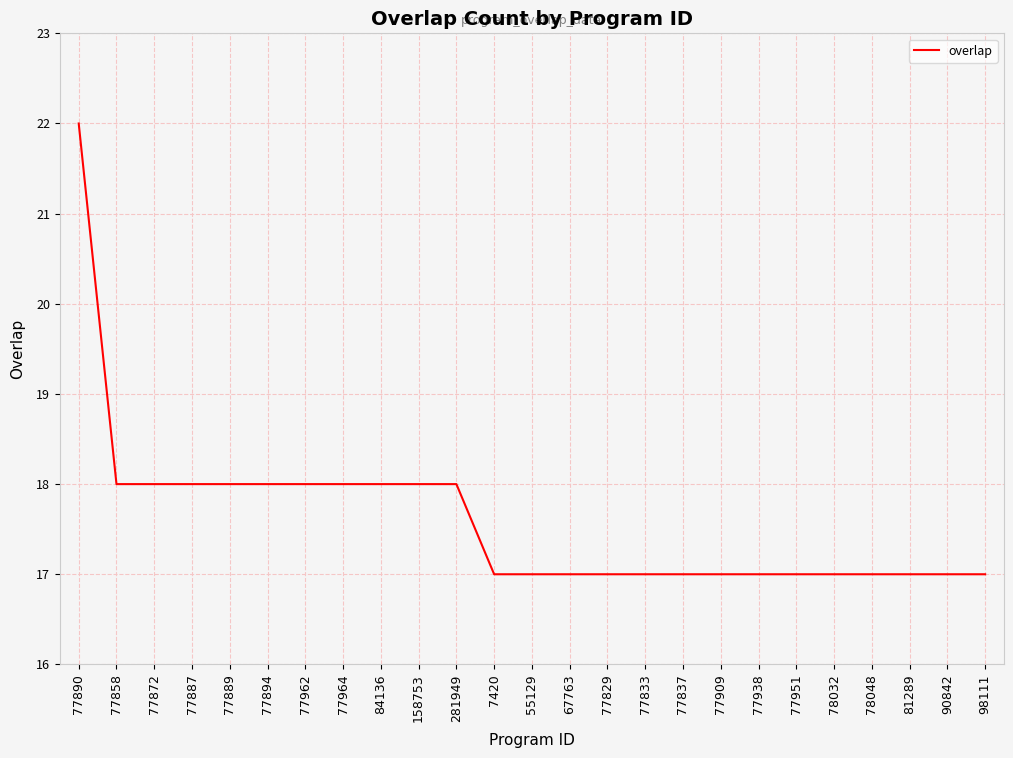

Reading right to left, what are all the values shown in this chart?

98111=17	90842=17	81289=17	78048=17	78032=17	77951=17	77938=17	77909=17	77837=17	77833=17	77829=17	67763=17	55129=17	7420=17	281949=18	158753=18	84136=18	77964=18	77962=18	77894=18	77889=18	77887=18	77872=18	77858=18	77890=22